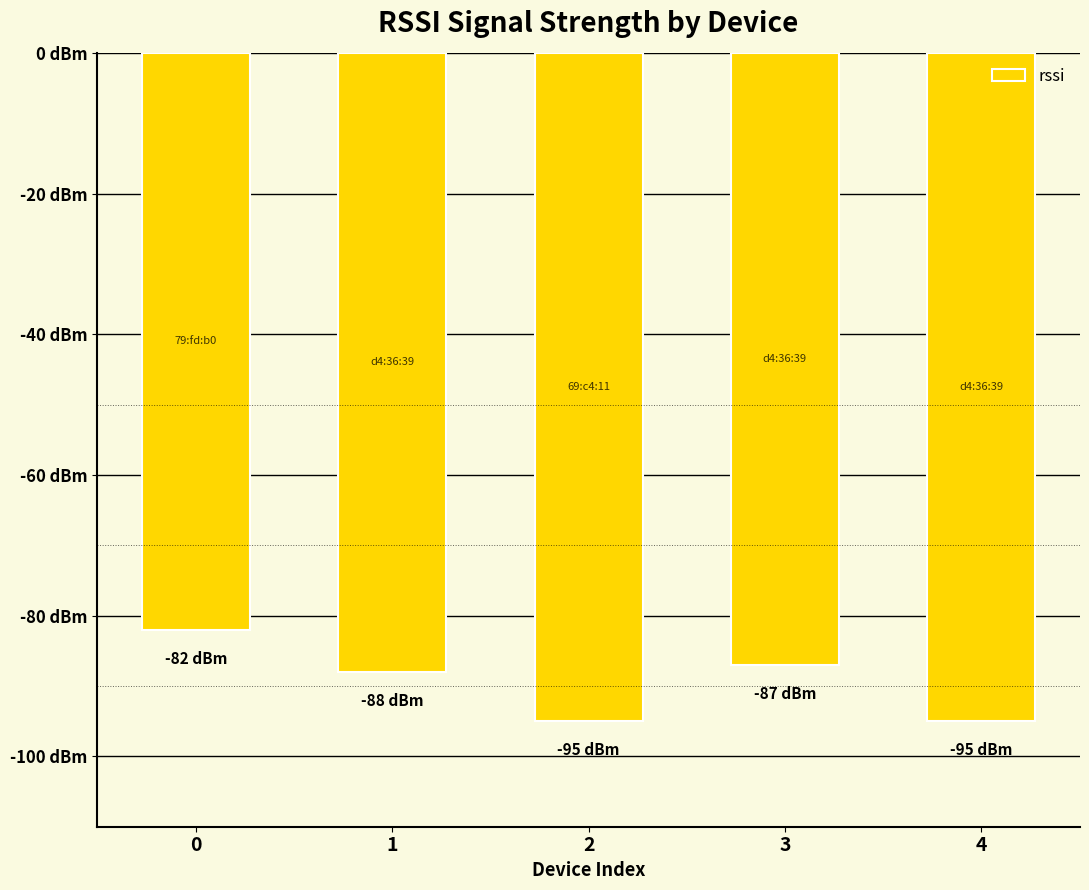

What is the greatest value displayed?

-82